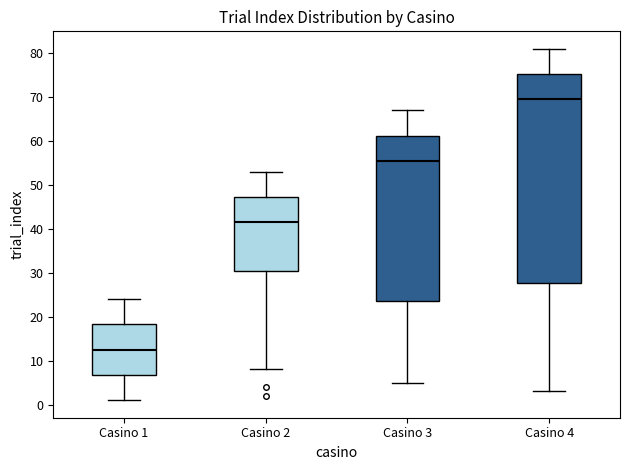

Which box's median line is the highest?

Casino 4